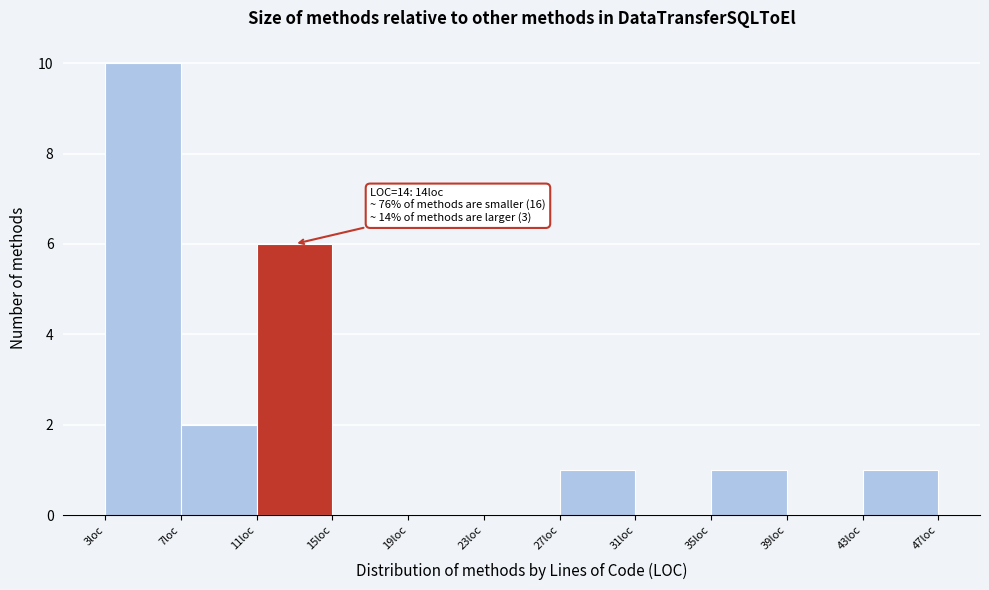

Over which range of the x-axis is the bar tallest?

3 to 7